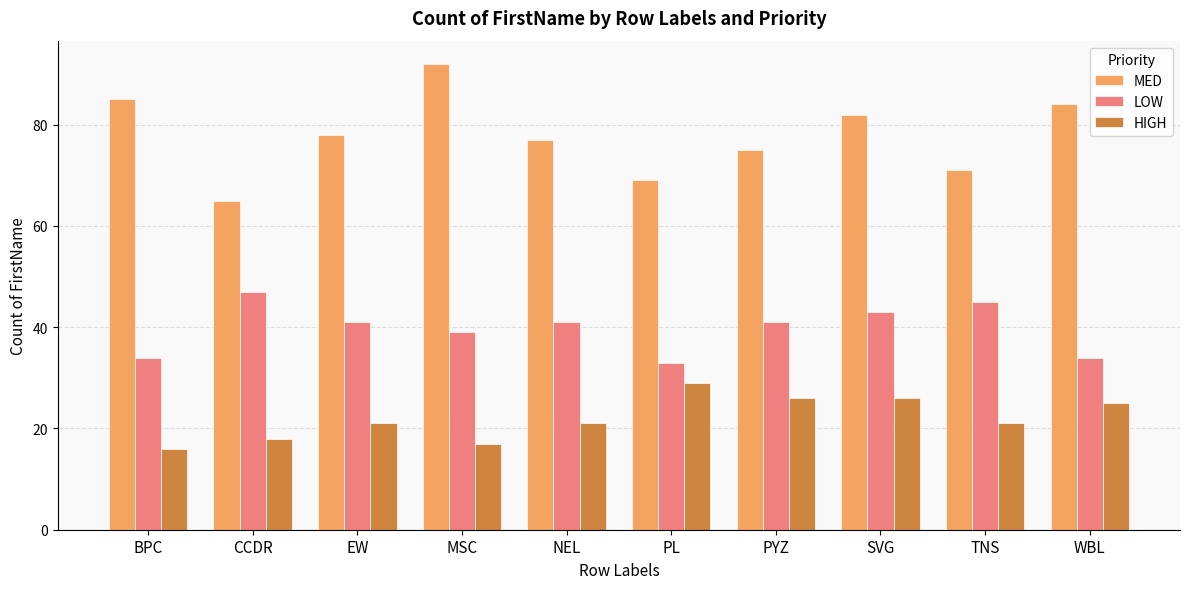

How many bars are there in total?

30